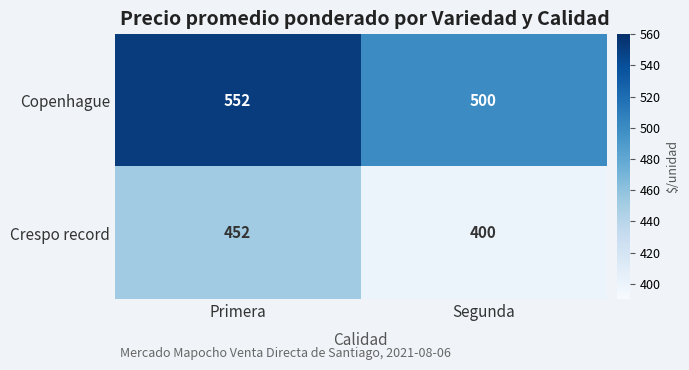

How many data points does each series have?

2